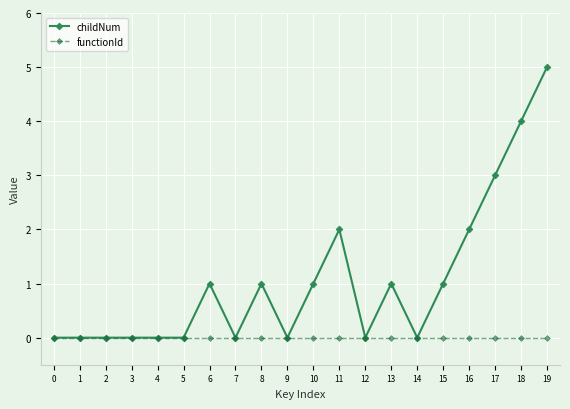

The value of functionId at 5 is 0. True or false?

True